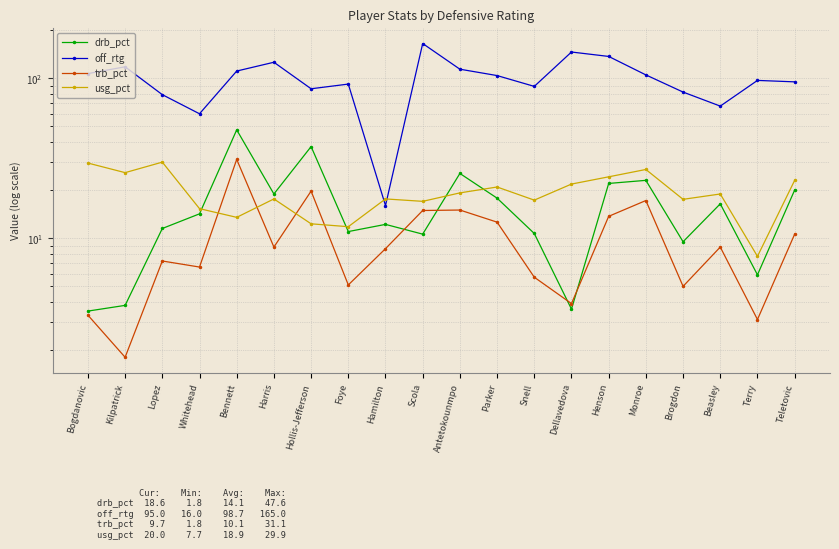

Is this an area chart (filled region under the line)?

No